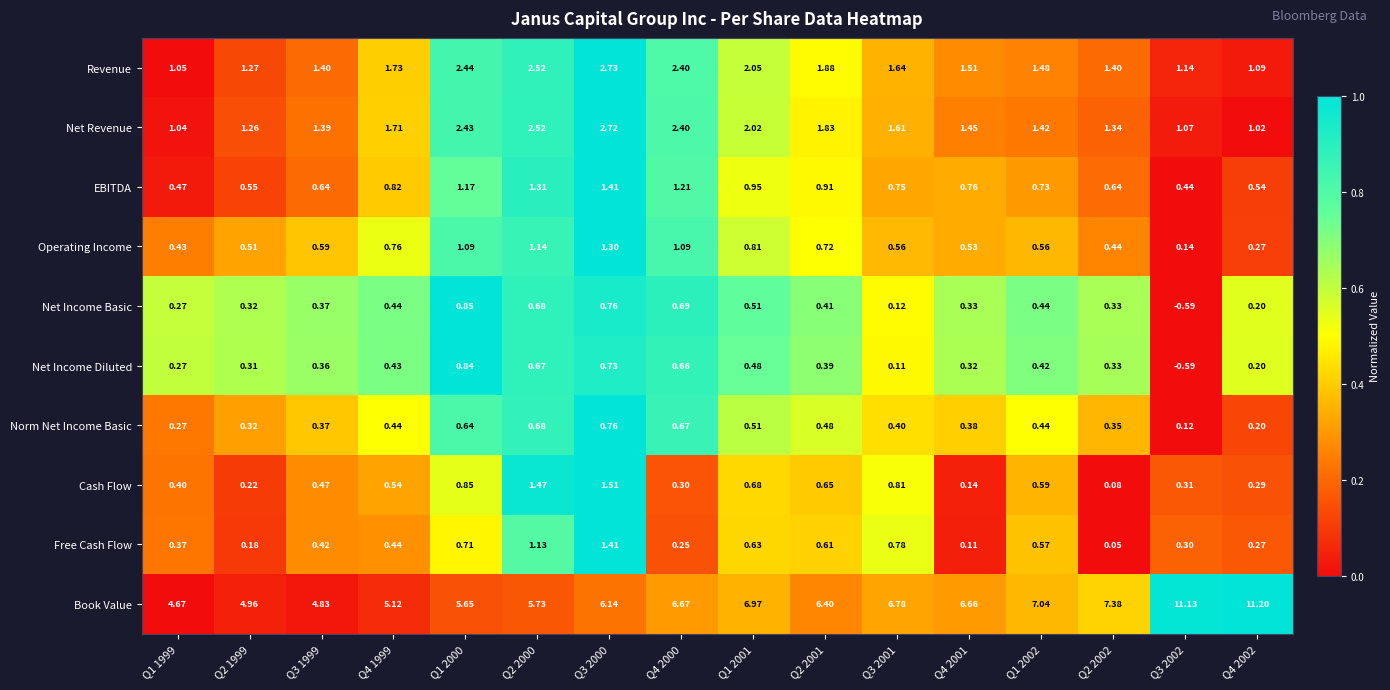

Is the value of Revenue at Q4 1999 greater than the value of Net Income Basic at Q1 2001?

Yes